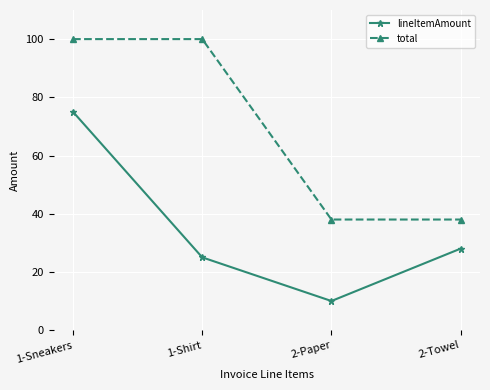

How many interior local valleys does the lineItemAmount series have?

1